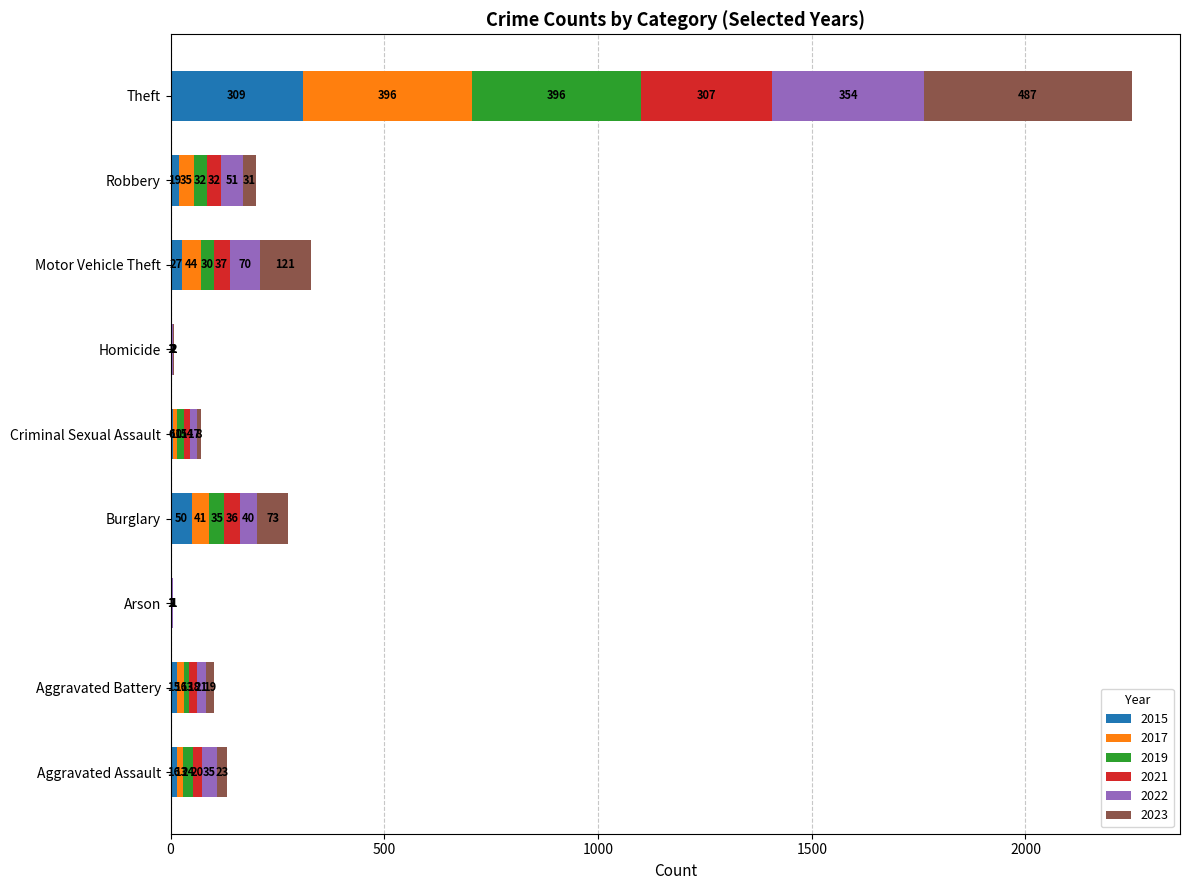

How many data points does each series have?

9